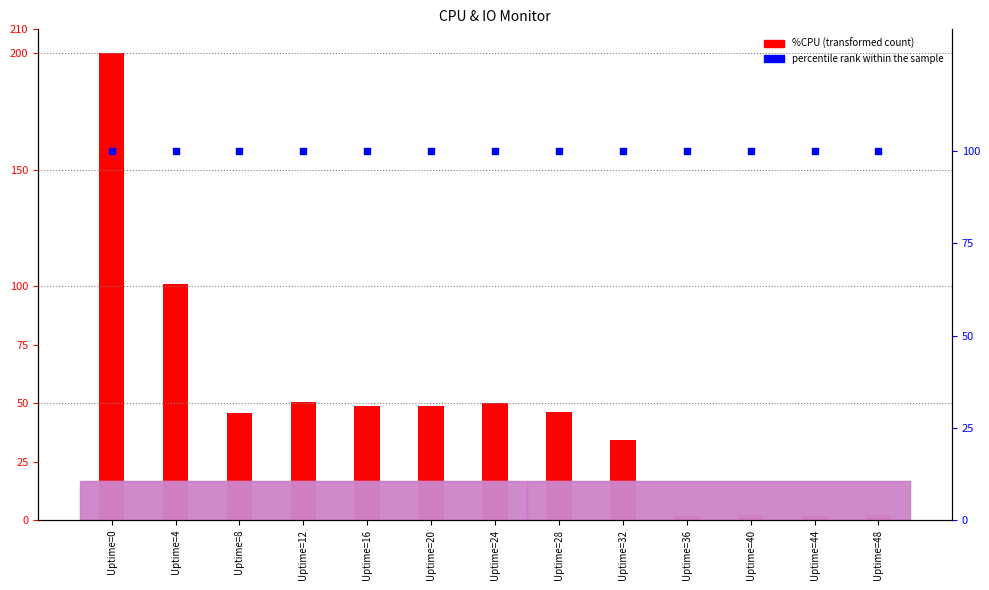

Which series has the largest total across all categories?

percentile rank within the sample